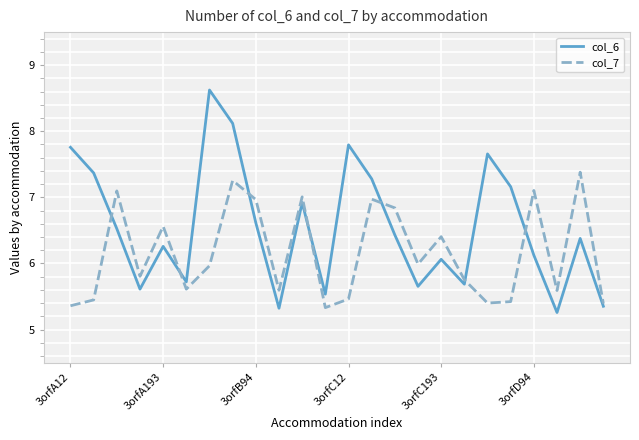

What is the greatest value displayed?

8.6